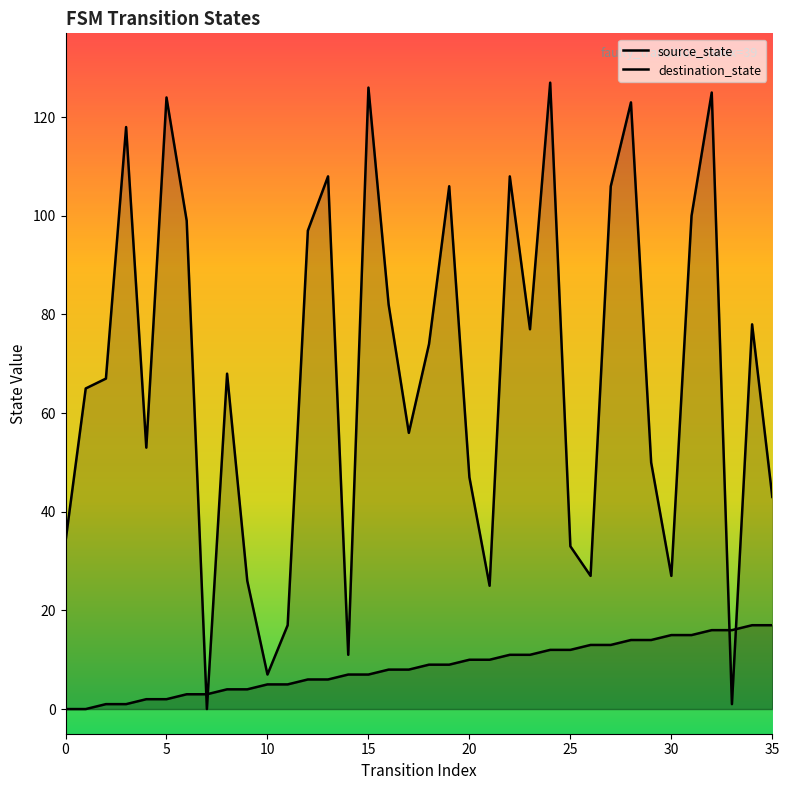

Which series contains the lowest Y value?

source_state